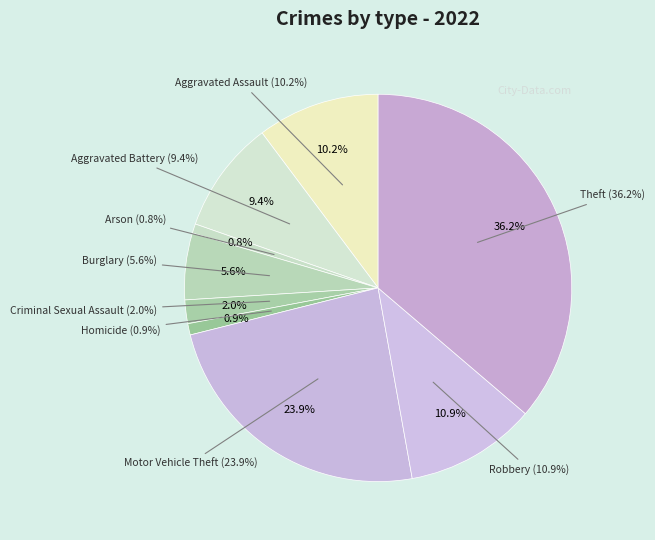

Approximately how many times larger is the value at Homicide compared to Aggravated Battery?

0.1